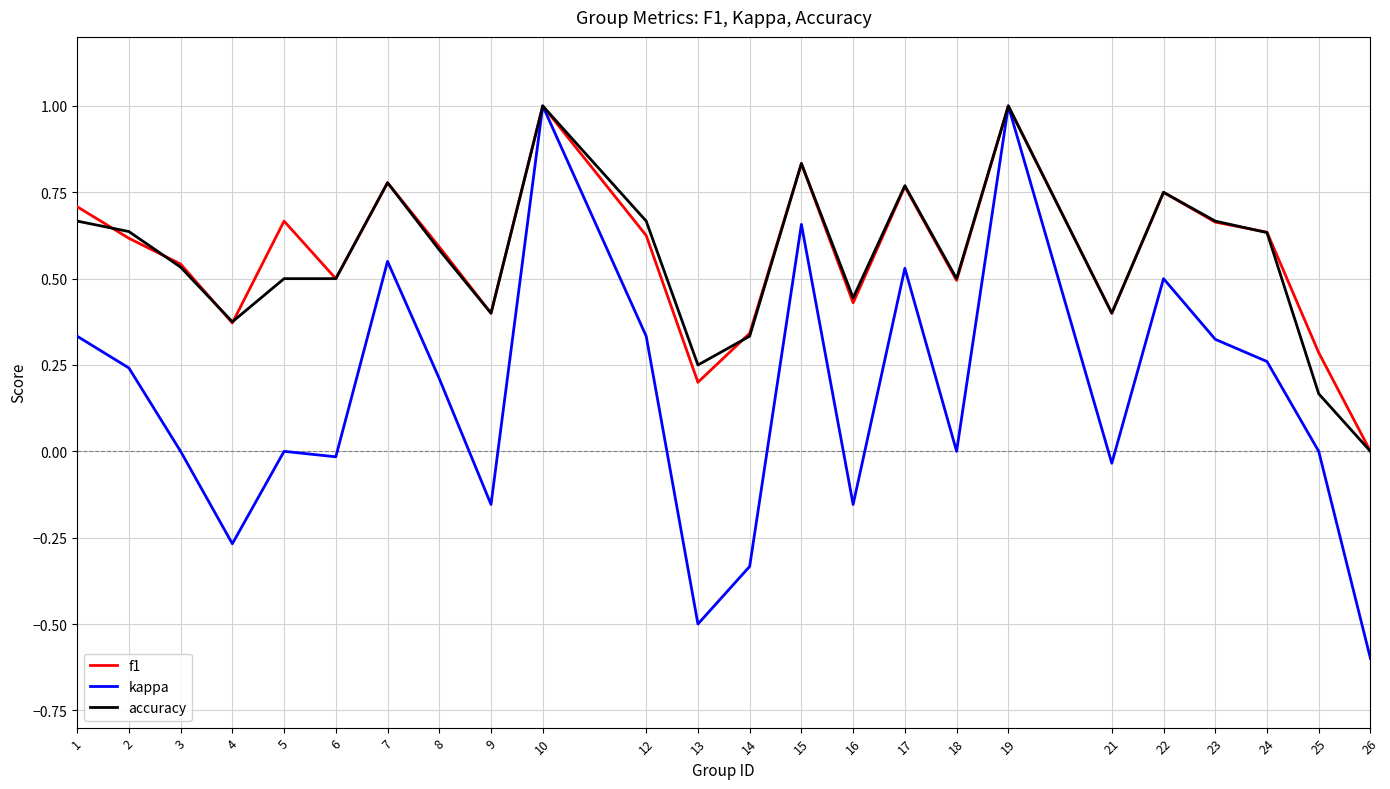

Is the value of accuracy at 25 greater than the value of kappa at 23?

No